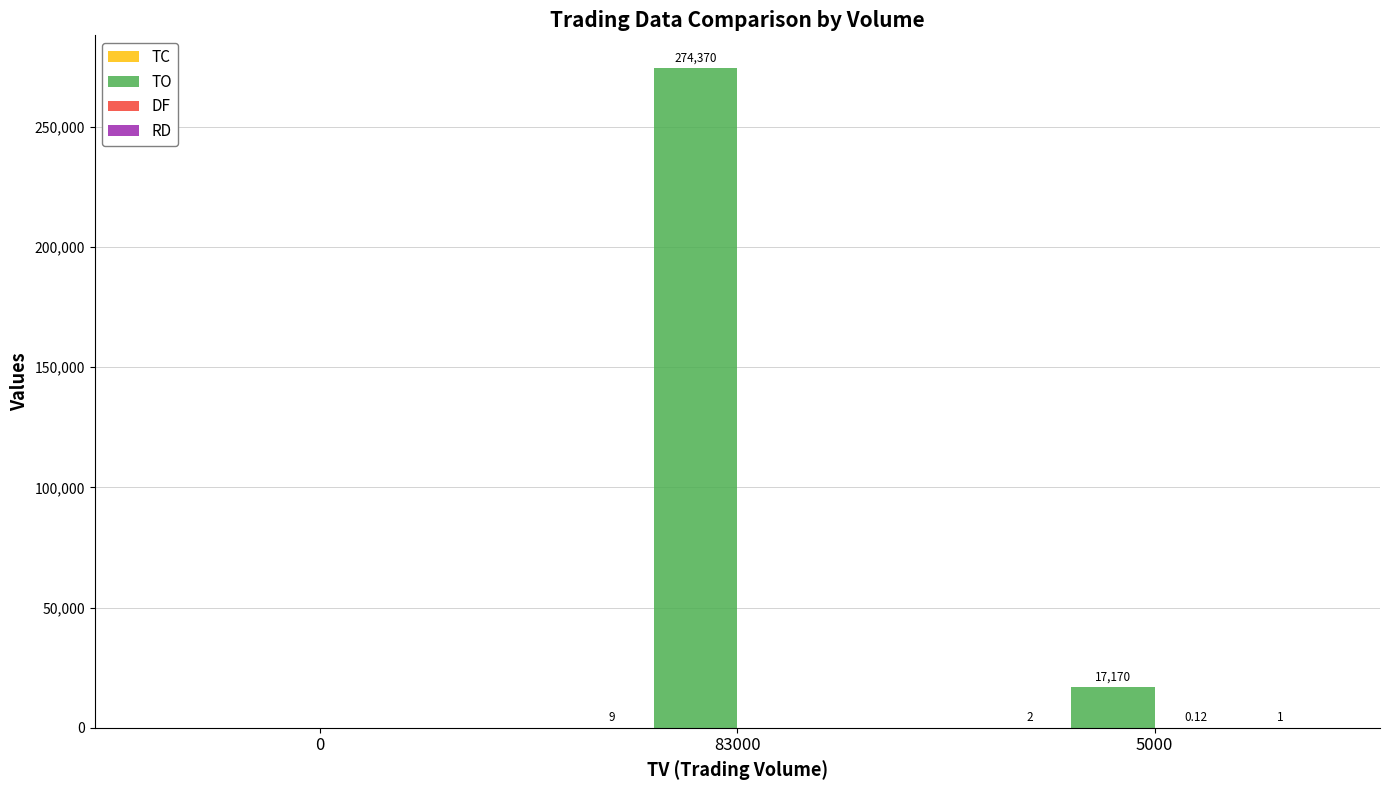

Between 0 and 83000, which series saw the biggest shift?

TO